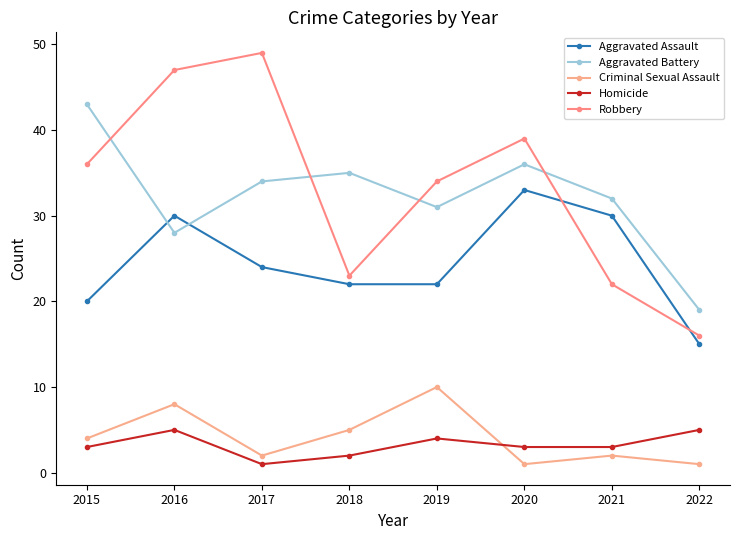

Reading left to right, list all the values displayed in this chart.

Aggravated Assault: 20	30	24	22	22	33	30	15
Aggravated Battery: 43	28	34	35	31	36	32	19
Criminal Sexual Assault: 4	8	2	5	10	1	2	1
Homicide: 3	5	1	2	4	3	3	5
Robbery: 36	47	49	23	34	39	22	16